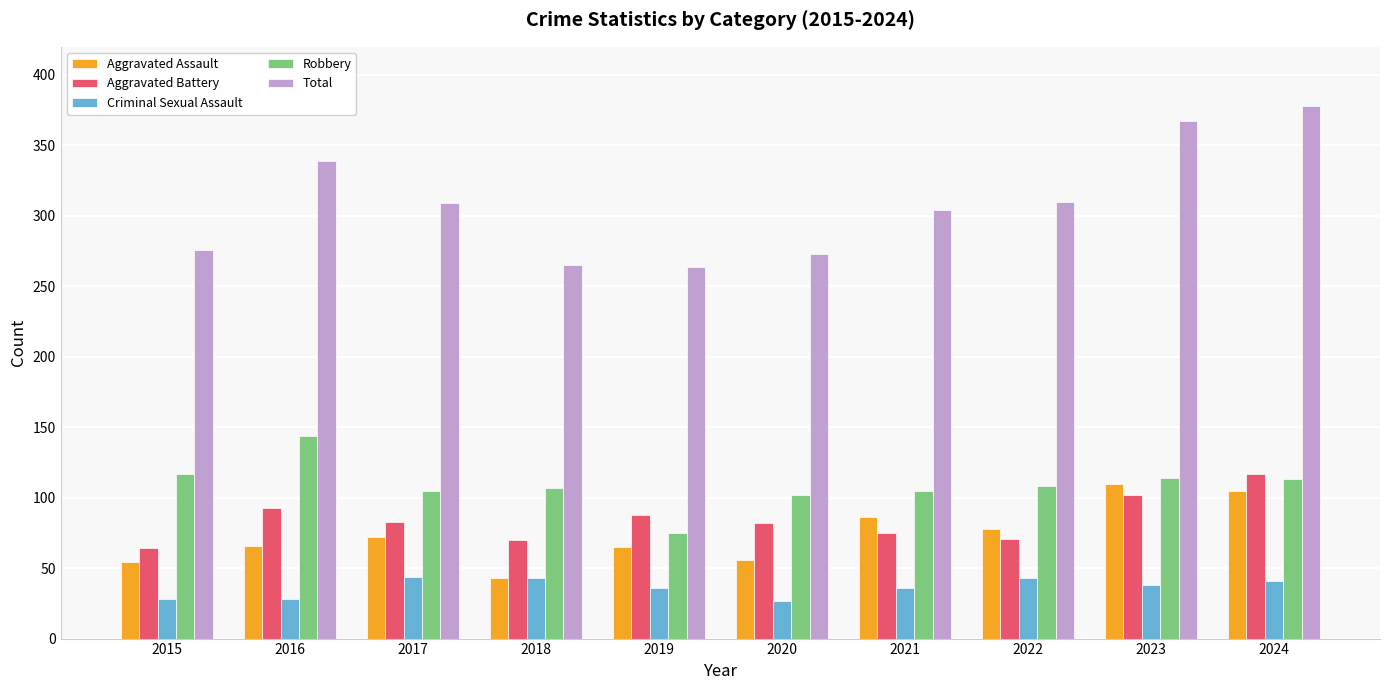

The Total series shows 304 at 2021. True or false?

True